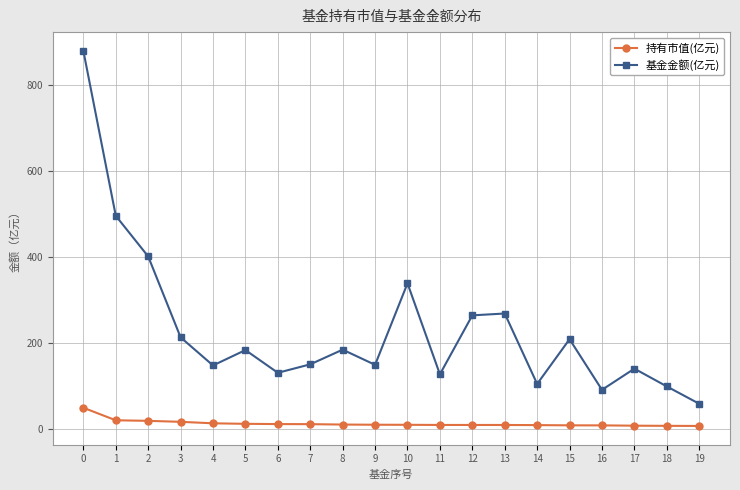

What is the highest value of the 持有市值(亿元) series?

50.3